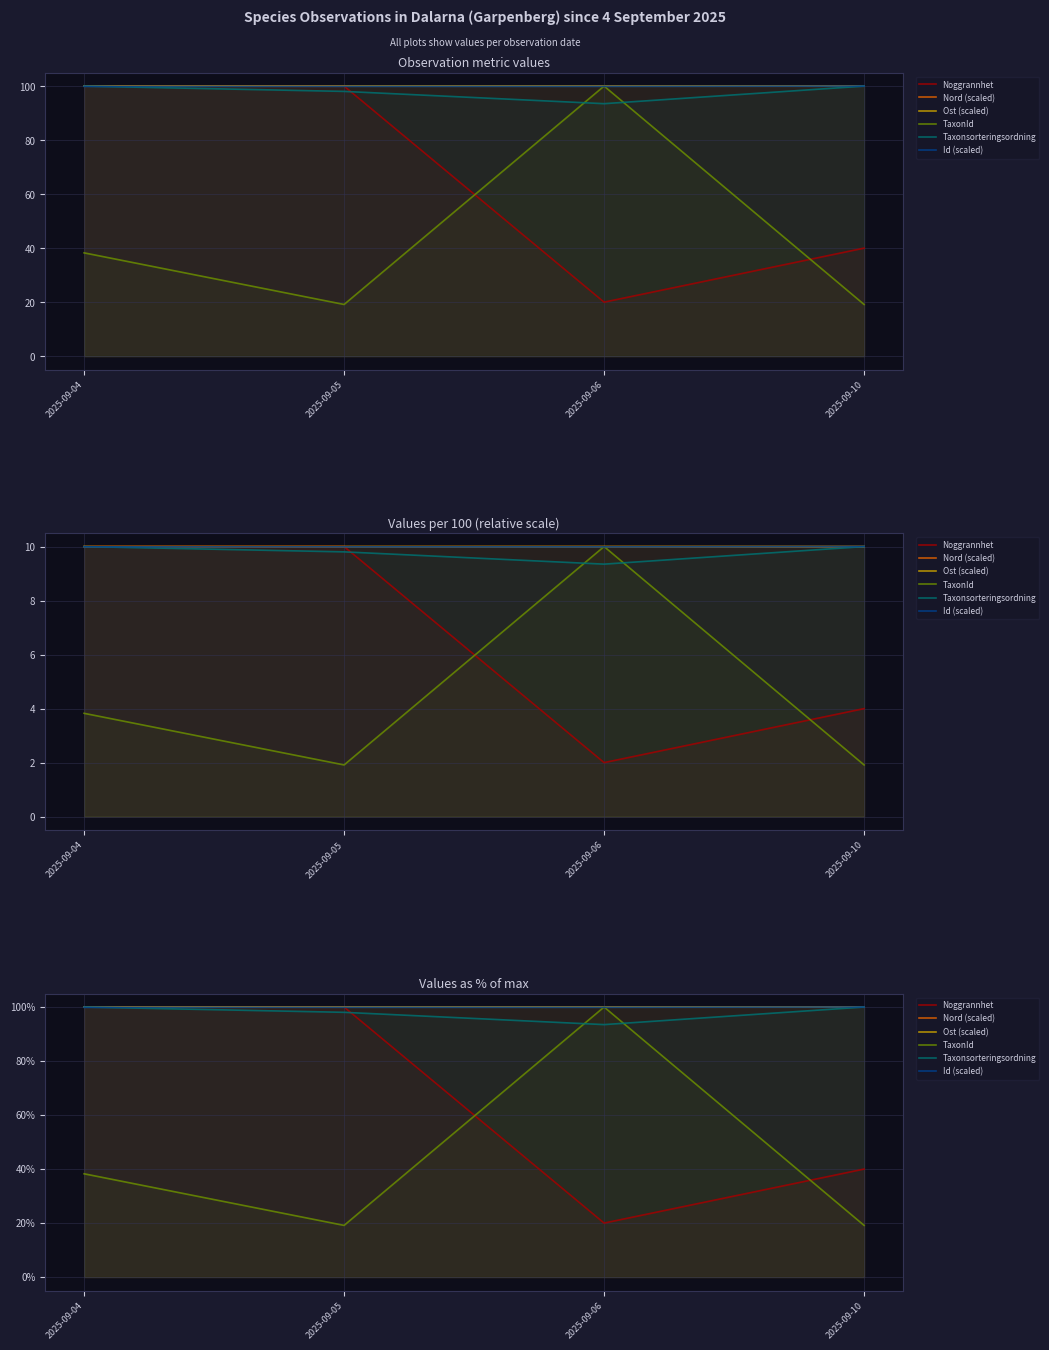

Where is the first local minimum for Noggrannhet?

2025-09-06